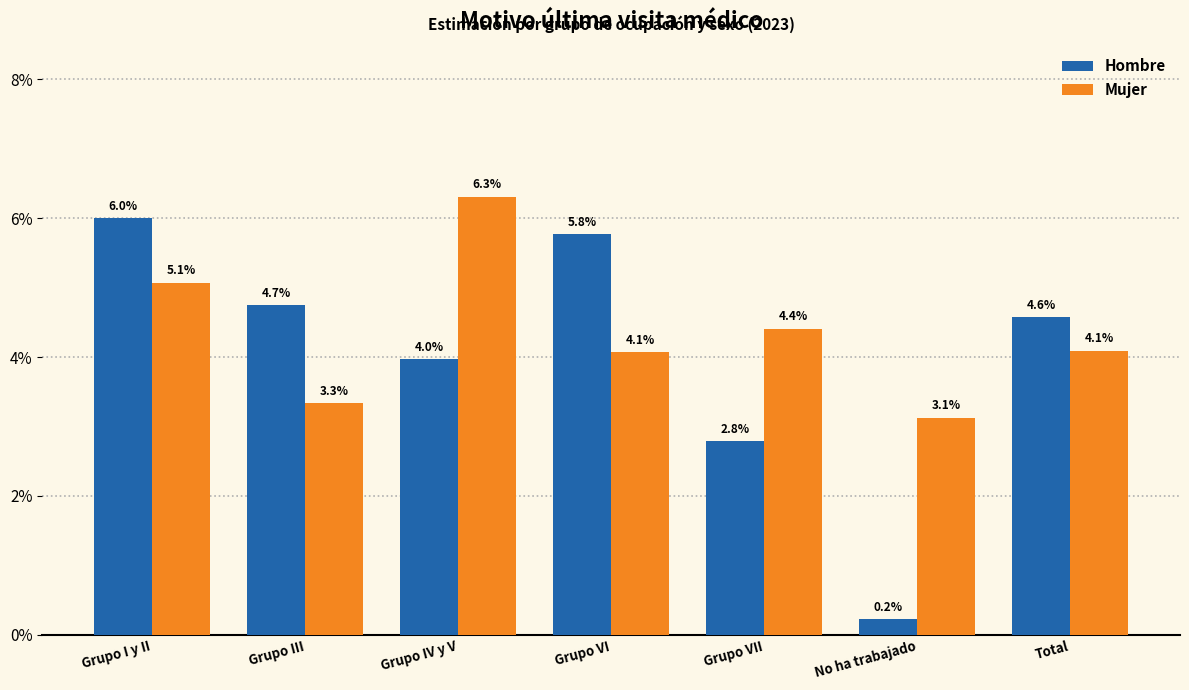

What is the approximate value of Hombre at Grupo VI?

0.1